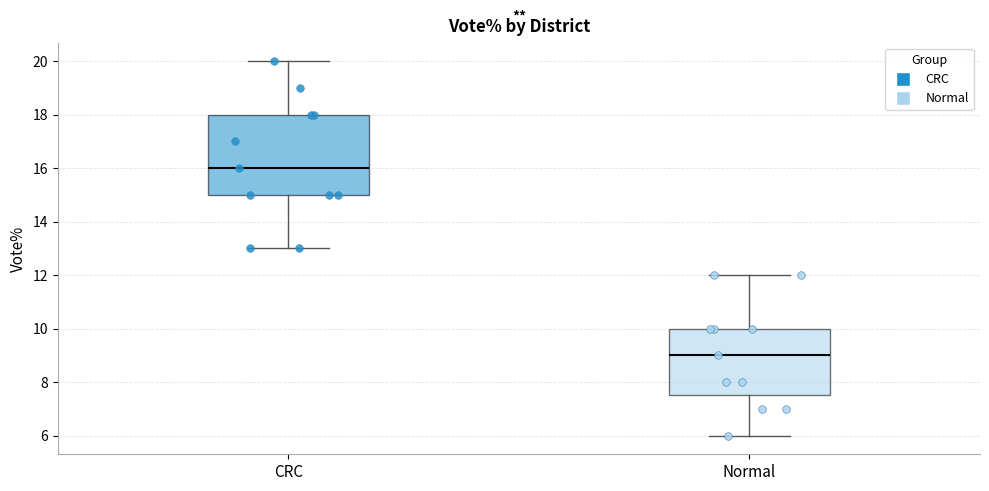

Where does the lower whisker of the box for CRC end on the y-axis? The values are not printed on the chart, so give them approximately, as read against the axis.

13.0